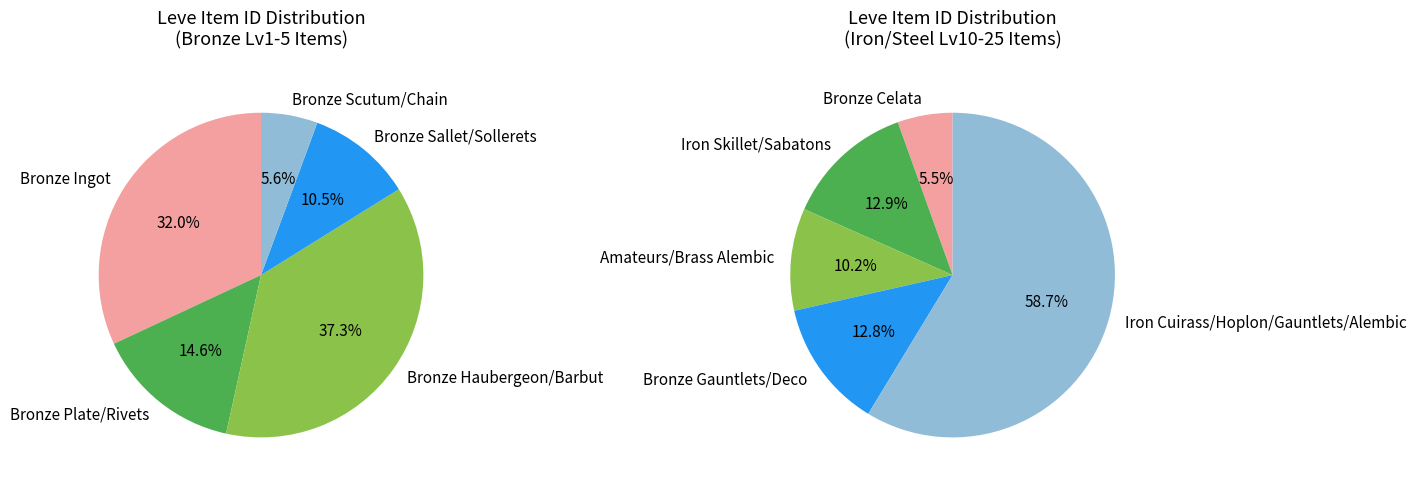

Does any single category account for the majority?

No